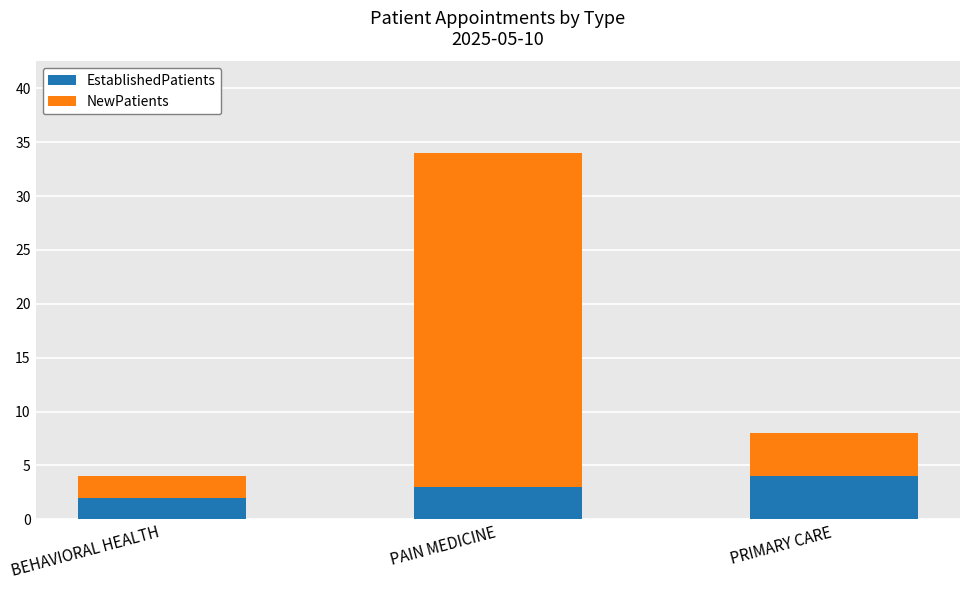

Reading right to left, list the values for the EstablishedPatients series.

4	3	2